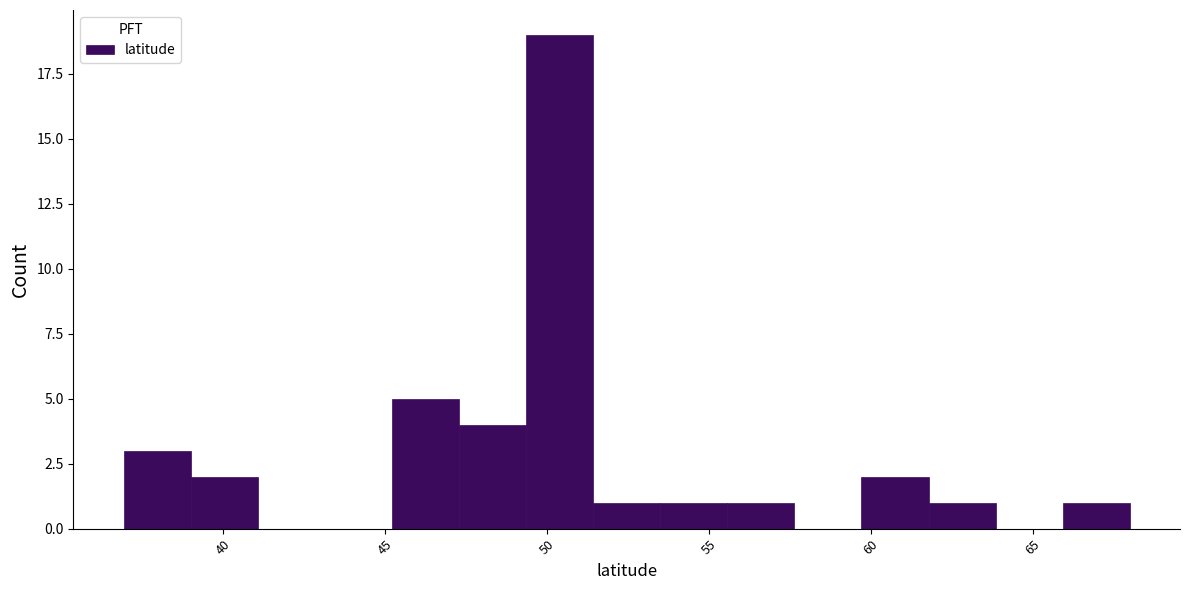

Reading left to right, list every bar in this chart as the range it spans on the x-axis followed by its height. Neither the bar edges nor the heights are printed on the chart, so give them approximately, as read against the axes.

37.0 to 39.0: 3
39.0 to 41.0: 2
41.0 to 43.0: 0
43.0 to 45.0: 0
45.0 to 47.5: 5
47.5 to 49.5: 4
49.5 to 51.5: 19
51.5 to 53.5: 1
53.5 to 55.5: 1
55.5 to 57.5: 1
57.5 to 59.5: 0
59.5 to 62.0: 2
62.0 to 64.0: 1
64.0 to 66.0: 0
66.0 to 68.0: 1